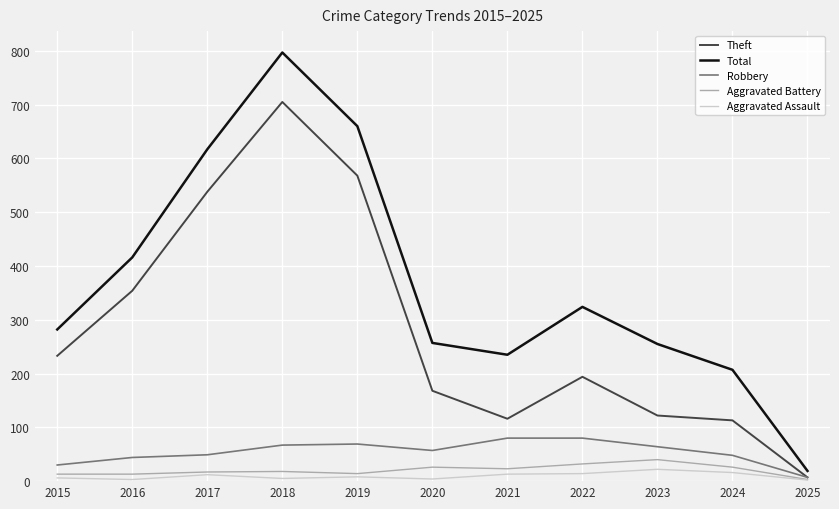

The value of Total at 2018 is 1142. True or false?

False